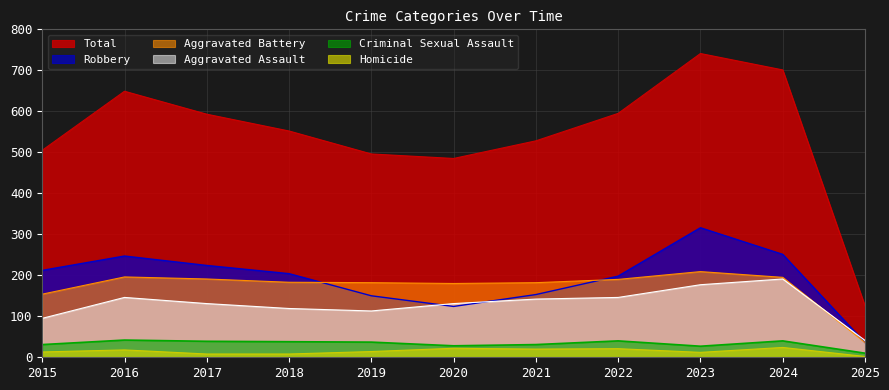

What is the difference between the highest and lowest values at 2016?

631